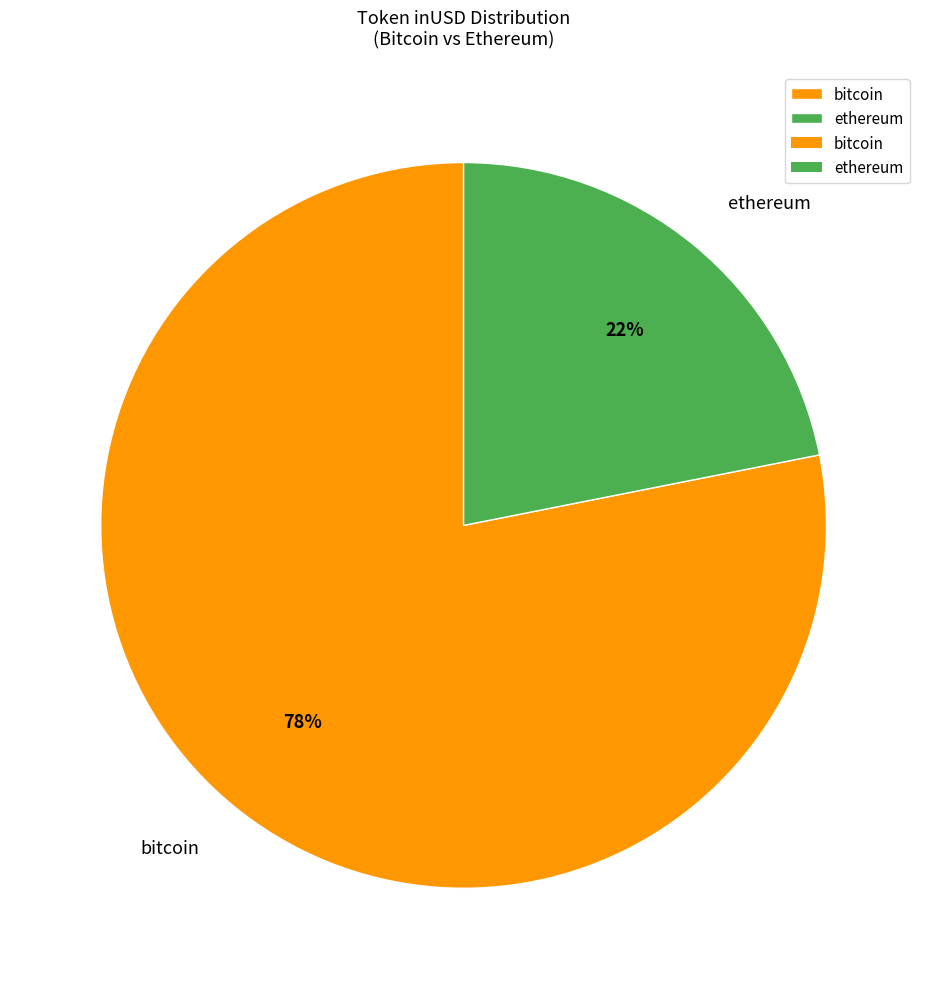

Between ethereum and bitcoin, which is larger?

bitcoin